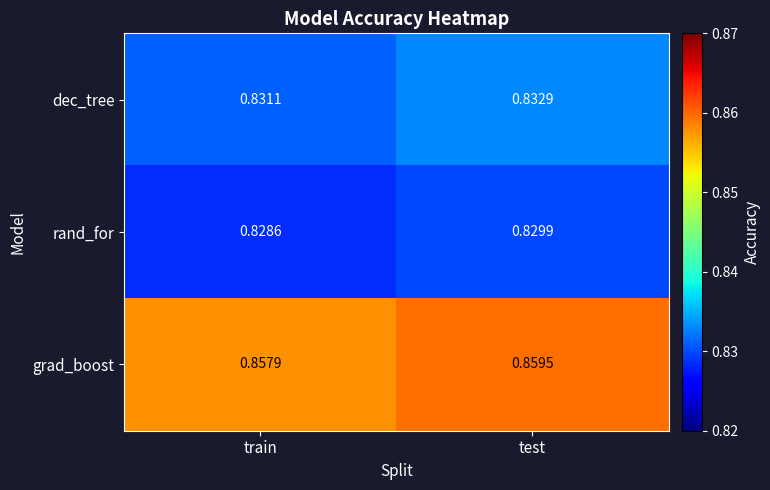

Where is rand_for nearest to the value 0?

train